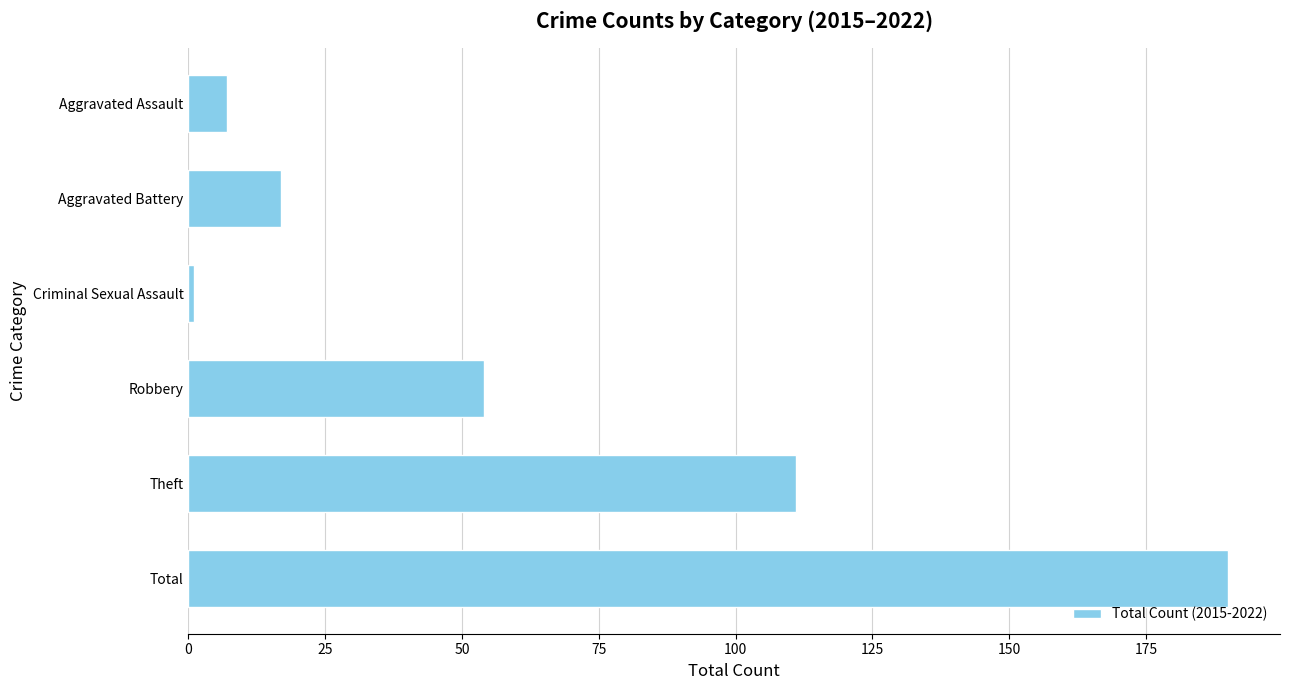

Approximately how many times larger is the value at Aggravated Assault compared to Aggravated Battery?

0.4